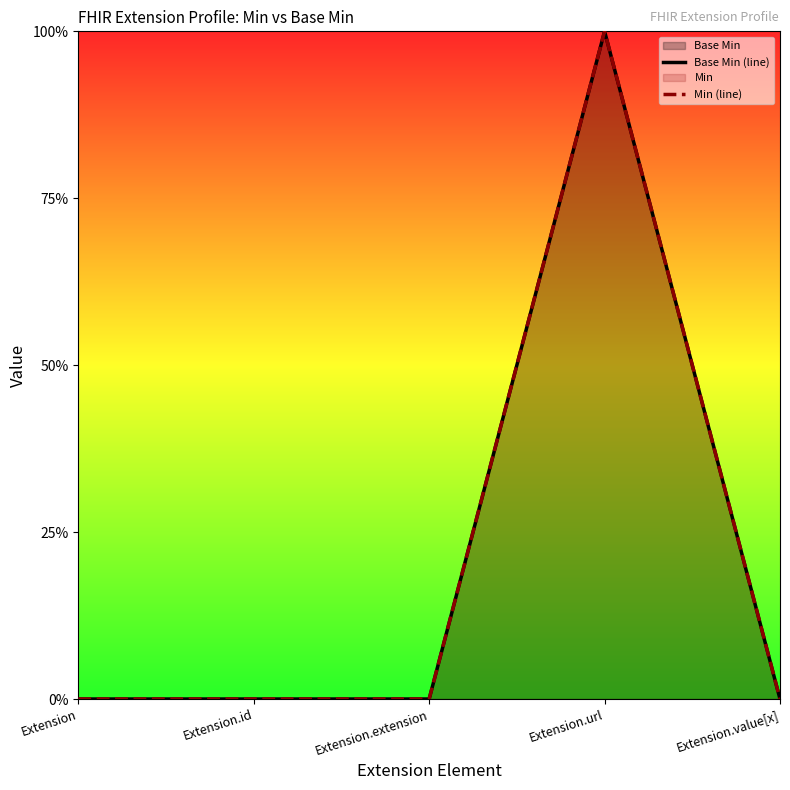

Reading left to right, extract all data points from this chart.

Base Min (line): 0	0	0	1	0
Min (line): 0	0	0	1	0